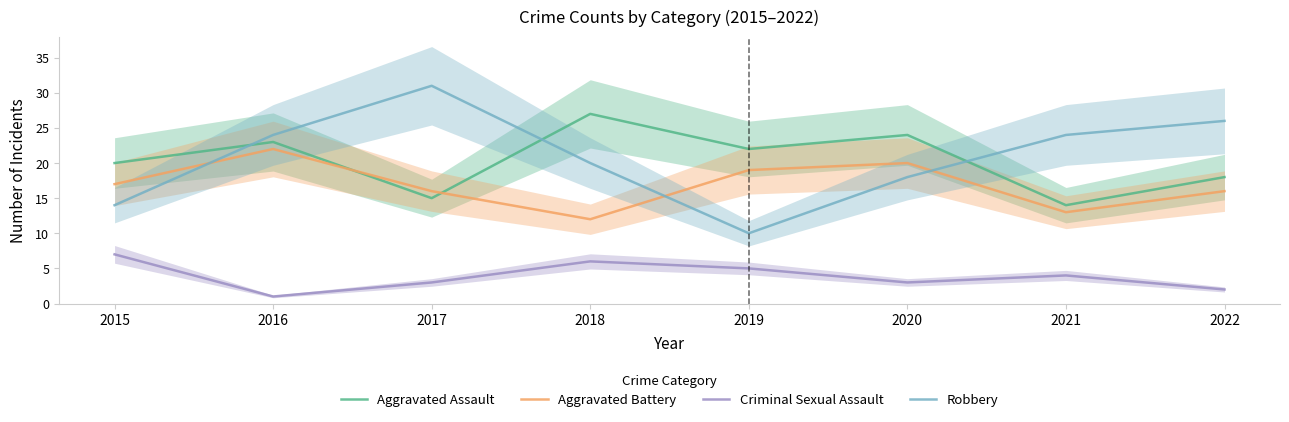

Is this an area chart (filled region under the line)?

No